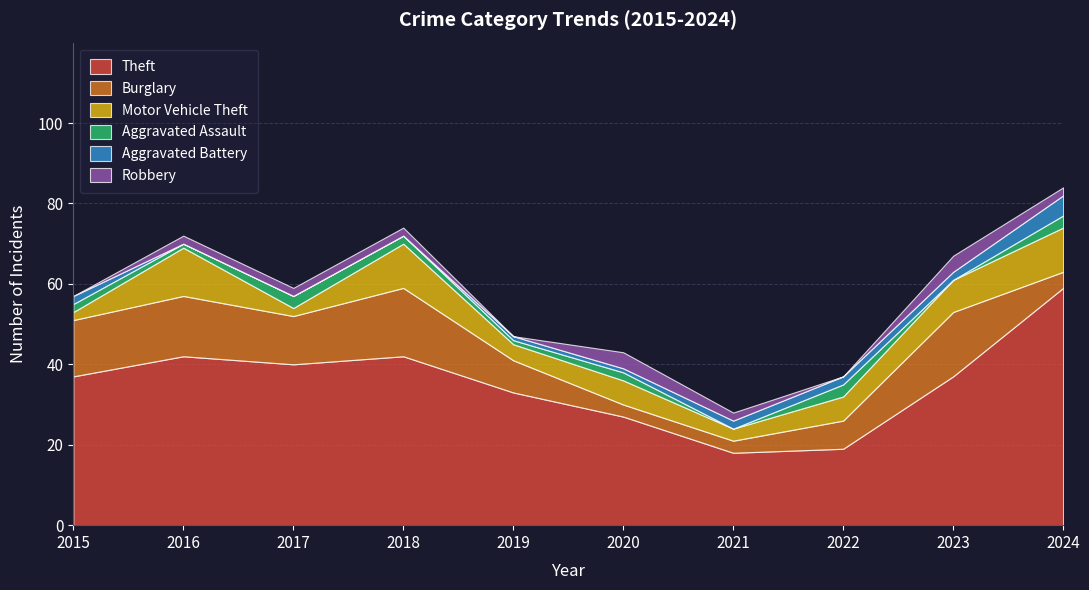

Reading left to right, extract all data points from this chart.

Theft: 37	42	40	42	33	27	18	19	37	59
Burglary: 14	15	12	17	8	3	3	7	16	4
Motor Vehicle Theft: 2	12	2	11	4	6	3	6	8	11
Aggravated Assault: 2	1	3	2	1	2	0	3	0	3
Aggravated Battery: 2	0	0	0	1	1	2	2	2	5
Robbery: 0	2	2	2	0	4	2	0	4	2